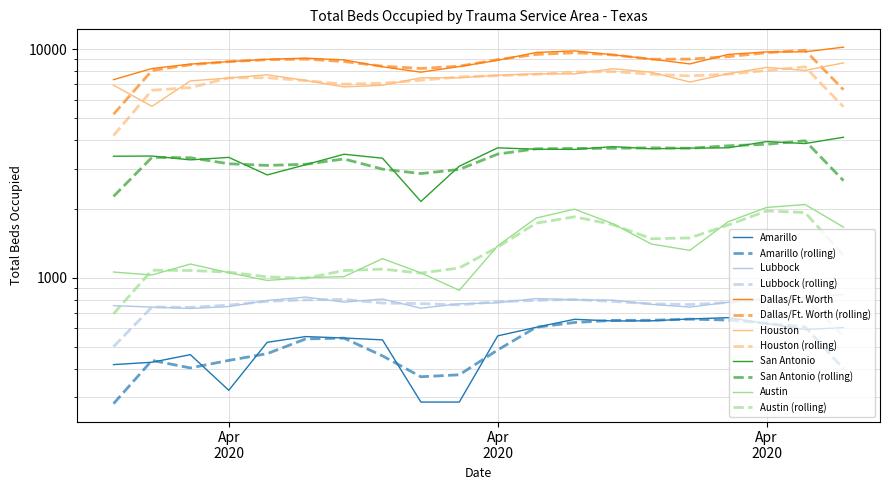

True or false: Austin has more than 0 interior local peaks.

True